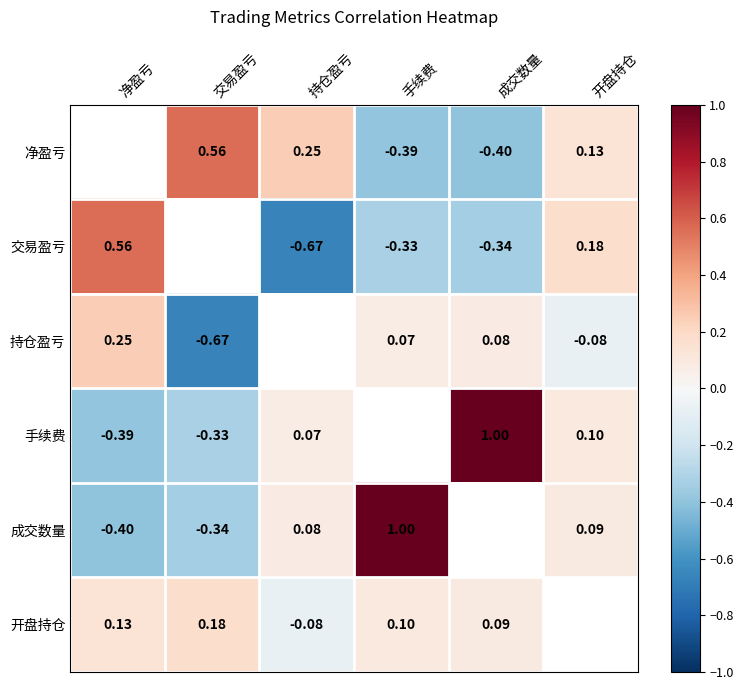

The 净盈亏 series shows 0.1 at 持仓盈亏. True or false?

False